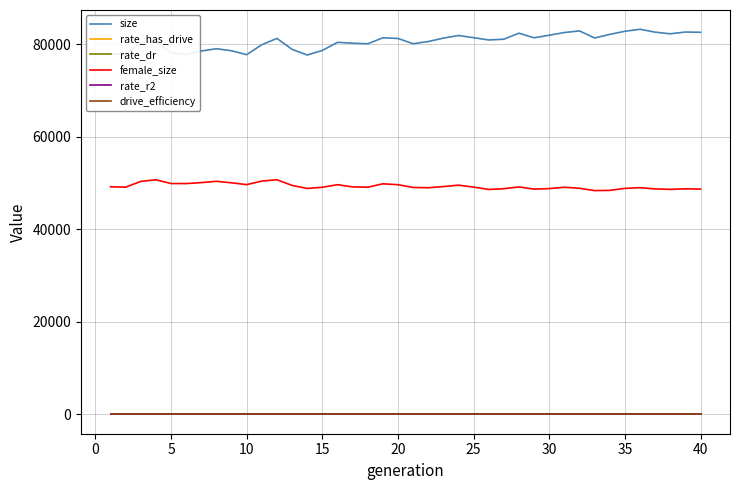

What is the maximum value shown in the chart?

83286.0